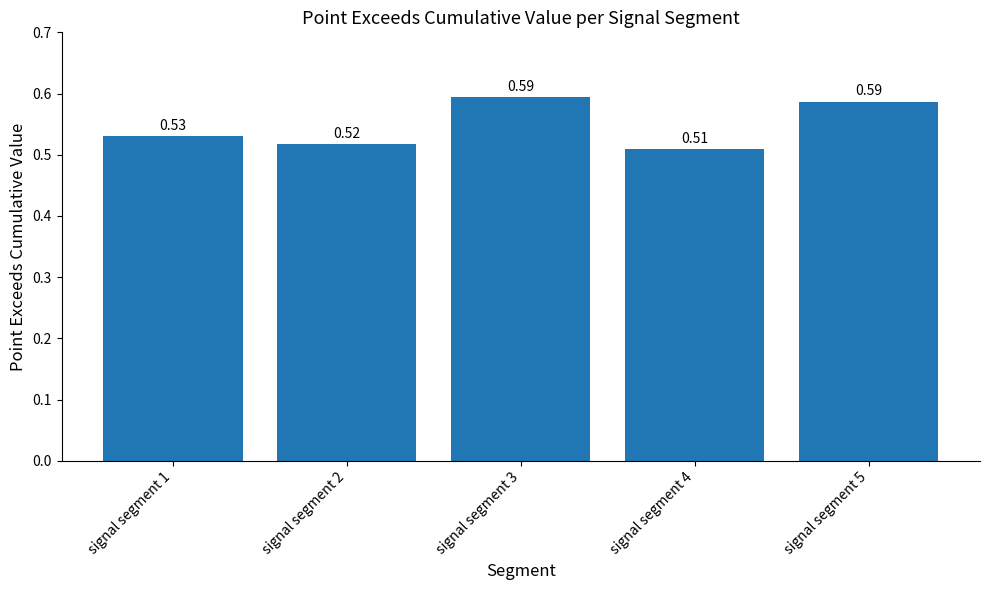

At which label is the value closest to 0?

signal segment 4